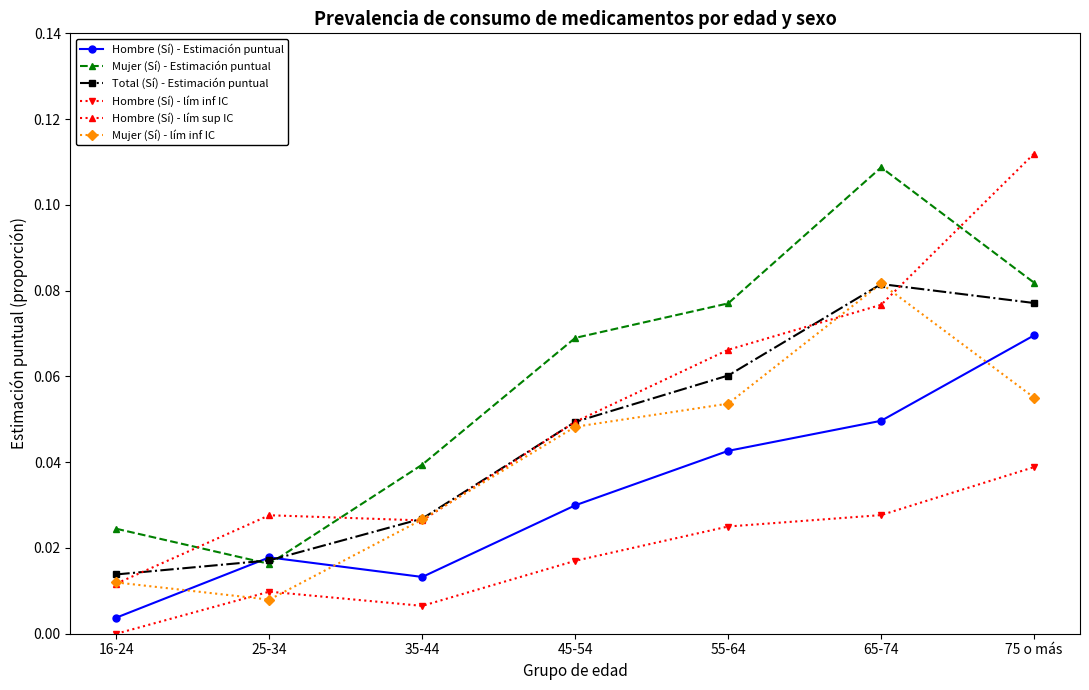

What position from the right is 65-74?

2